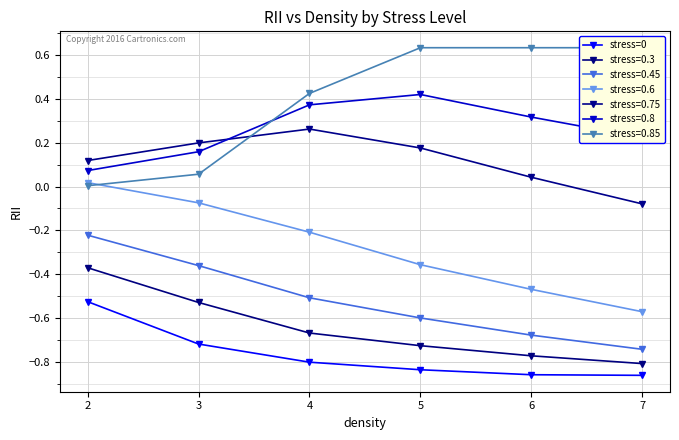

List the labels in order of value, largest first.

2, 3, 4, 5, 6, 7